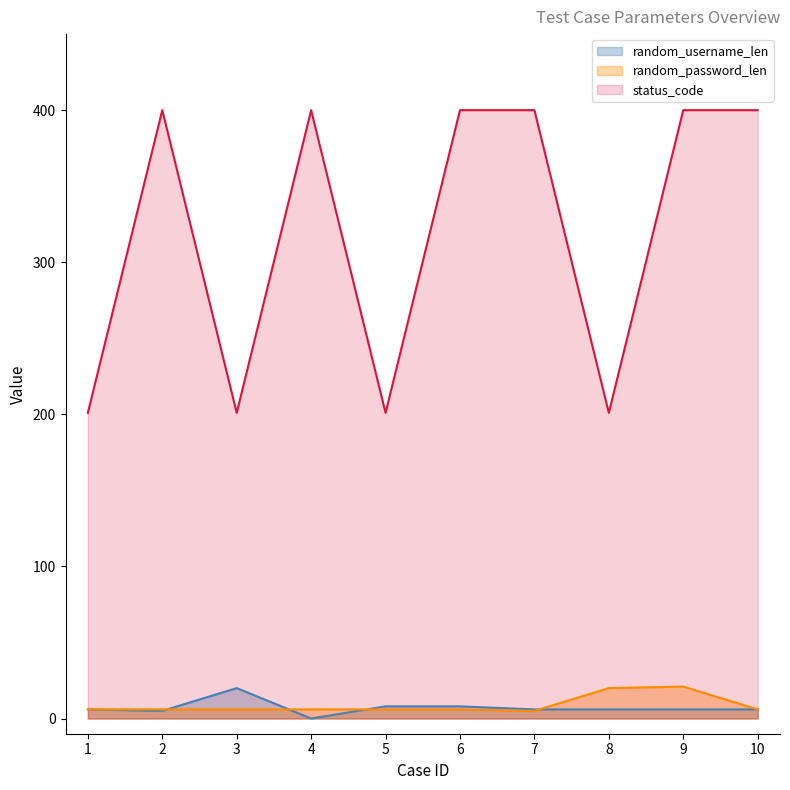

How many data points in random_username_len are above 6?

3